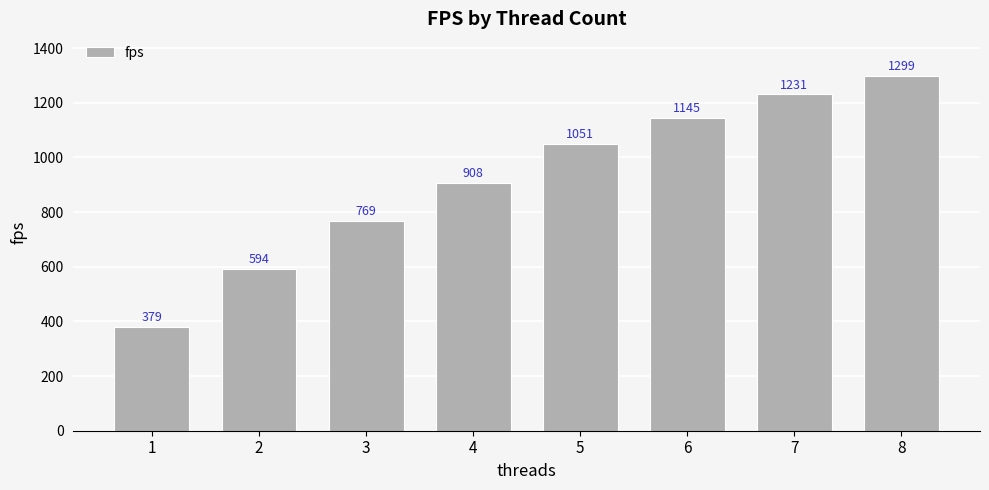

What is the value of the 1st bar from the left?

379.2